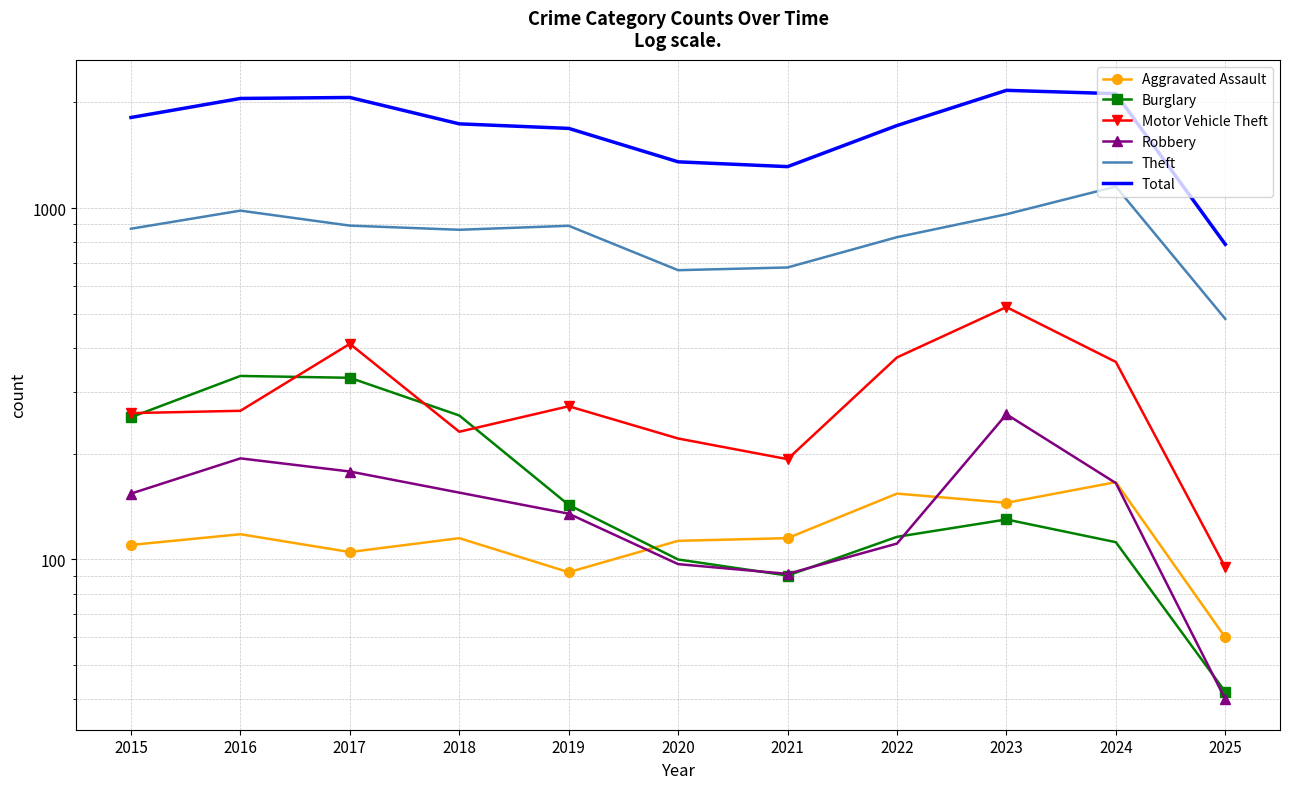

In Motor Vehicle Theft, how many points are lower than both neighbors (excluding endpoints)?

2